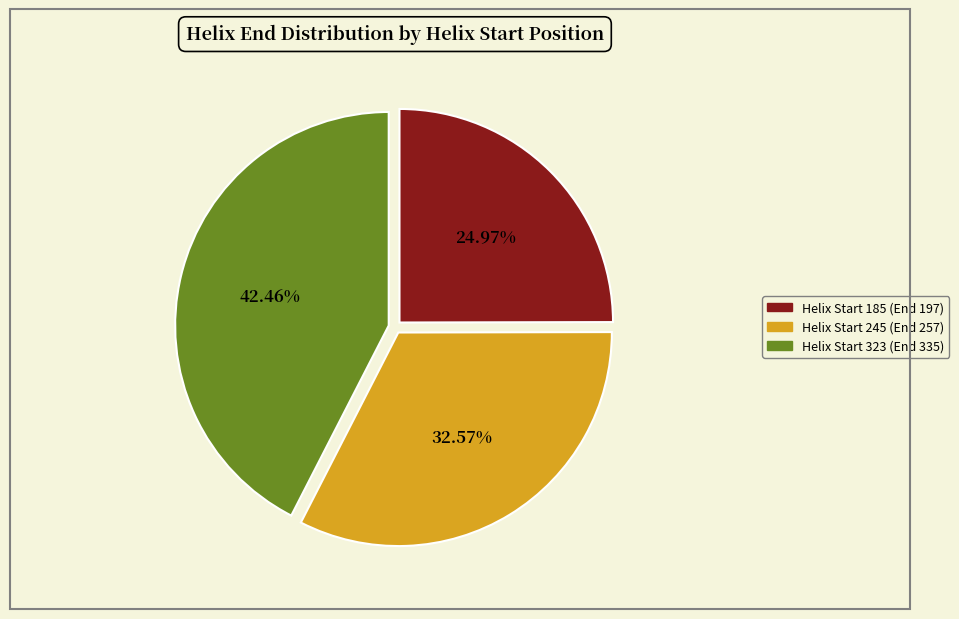

Do Helix Start 185 (End 197) and Helix Start 245 (End 257) together represent more than half of the pie?

Yes